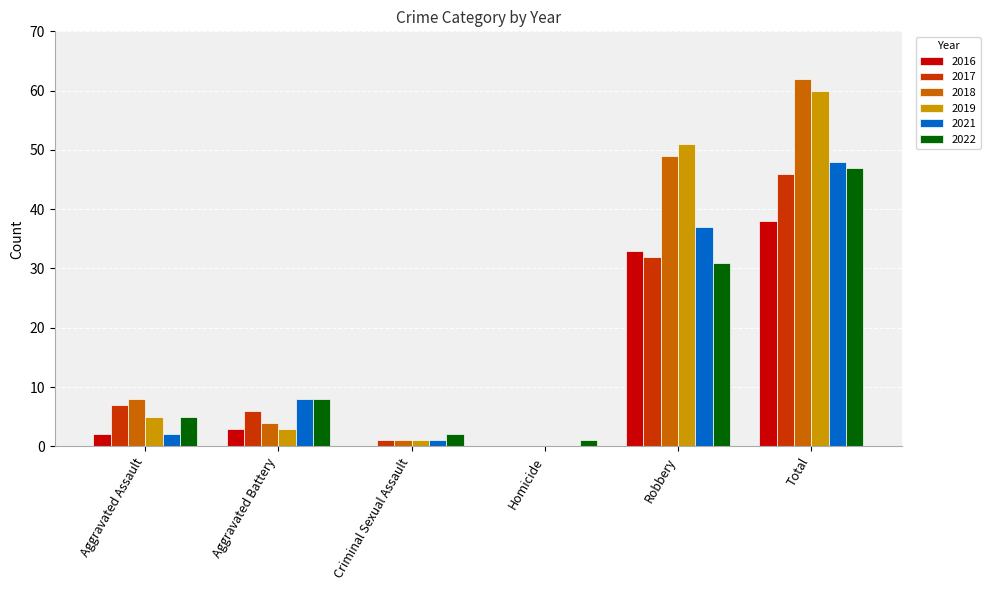

Where is 2021 nearest to the value 24?

Robbery